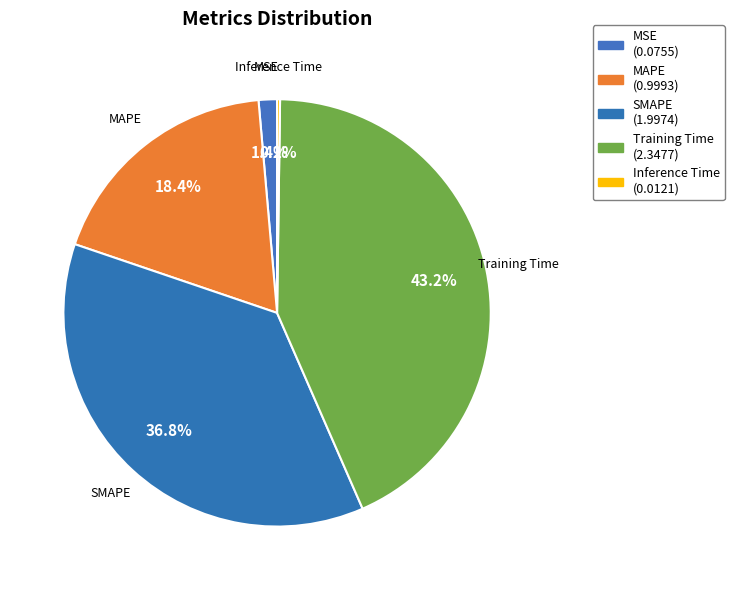

Which slice is the largest?

Training Time